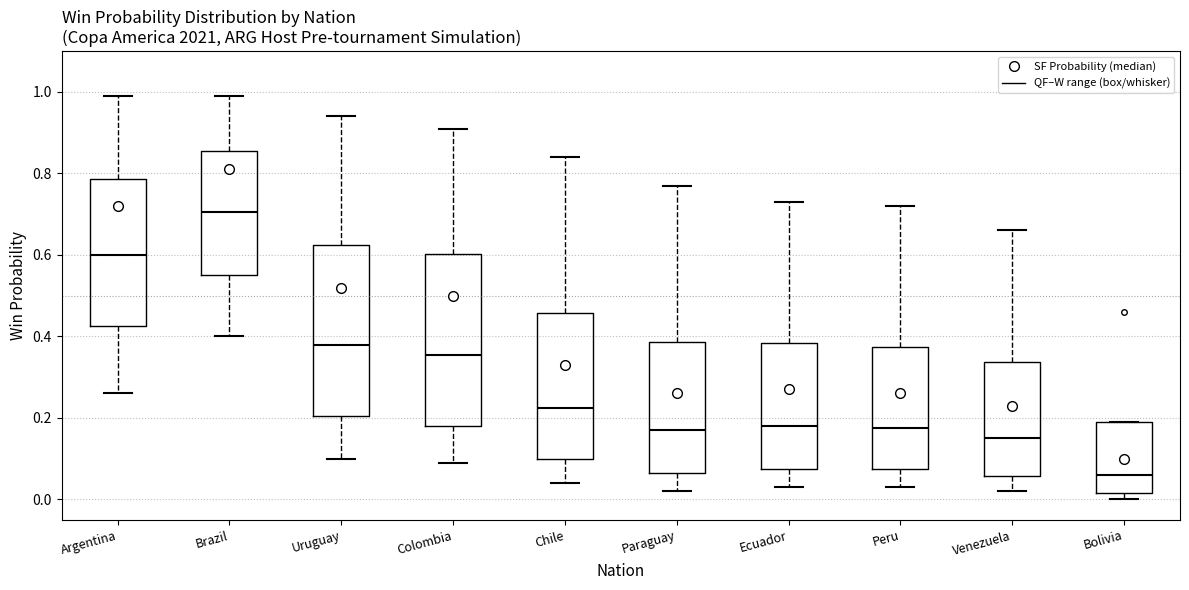

Where is the upper edge of the box for Venezuela on the y-axis? The values are not printed on the chart, so give them approximately, as read against the axis.

0.34